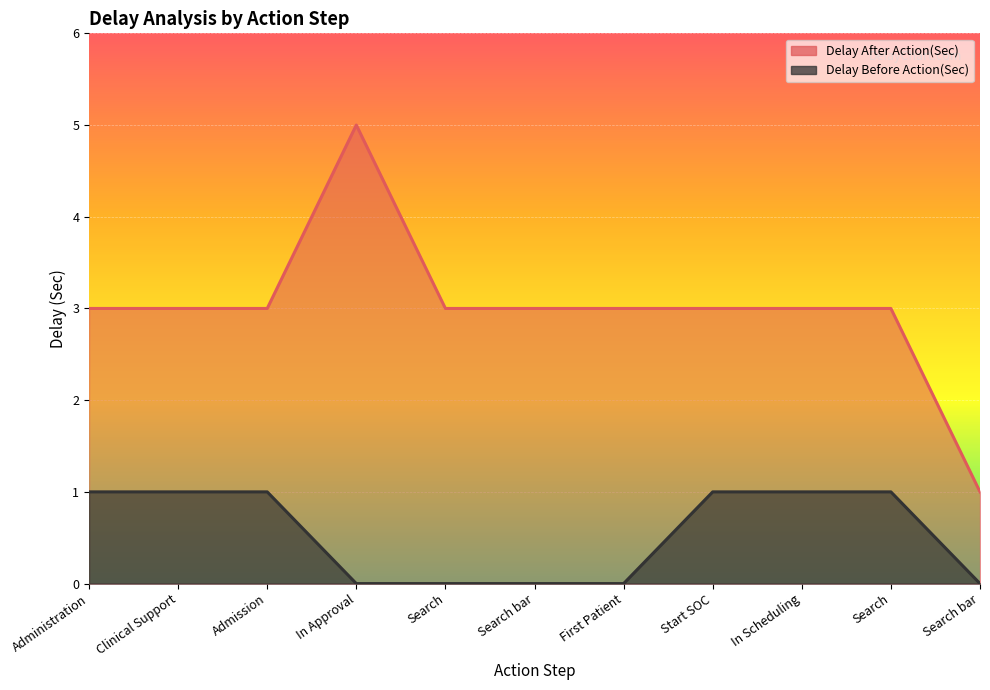

True or false: Delay After Action(Sec) and Delay Before Action(Sec) cross at least once.

False